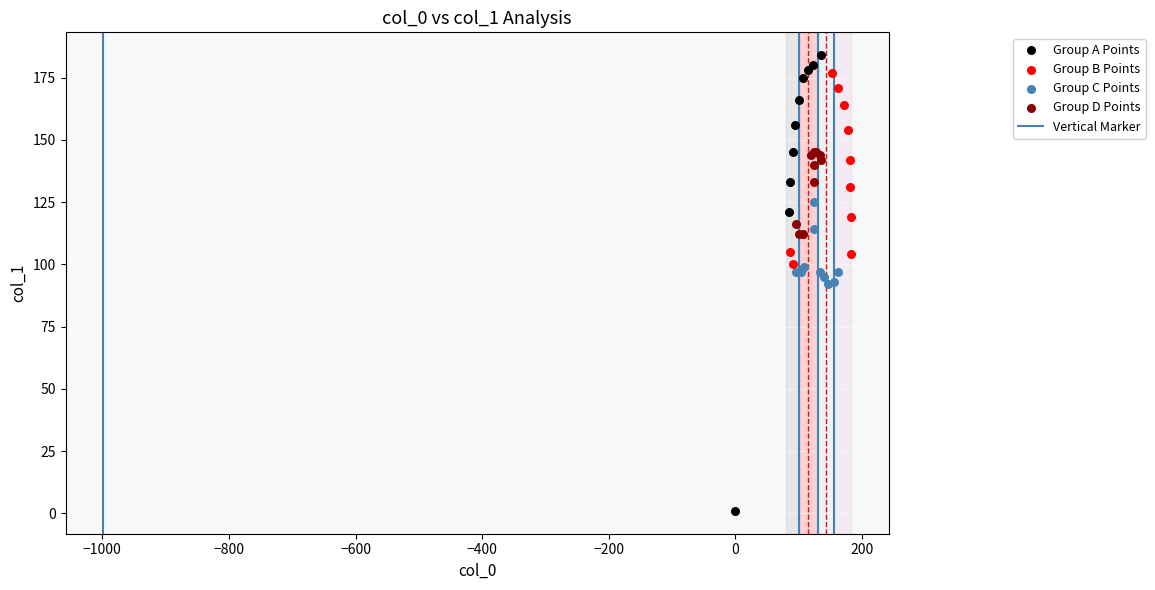

Which series has the widest spread of Y values?

Group A Points